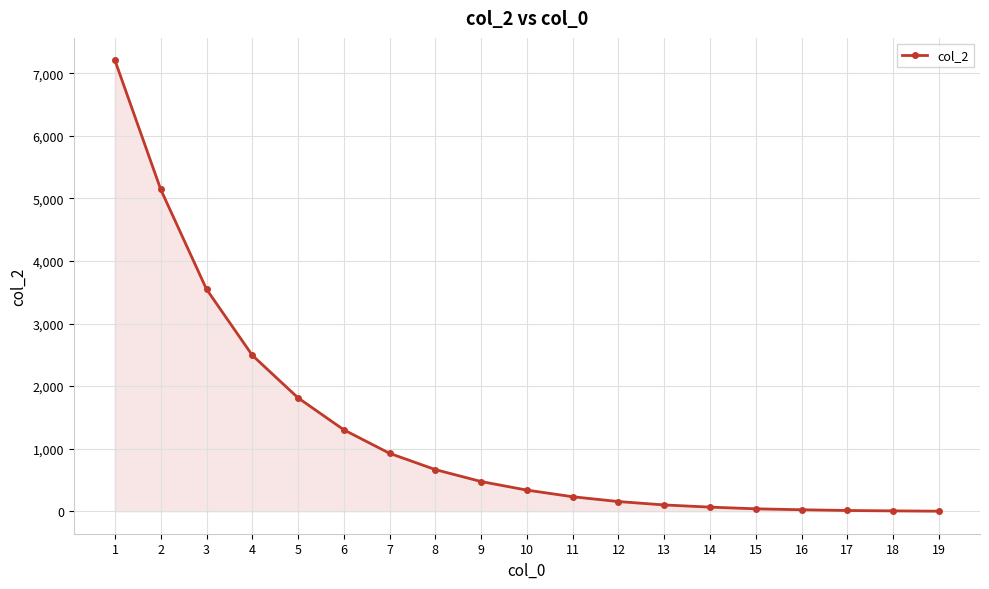

What is the sum of all values?

24534